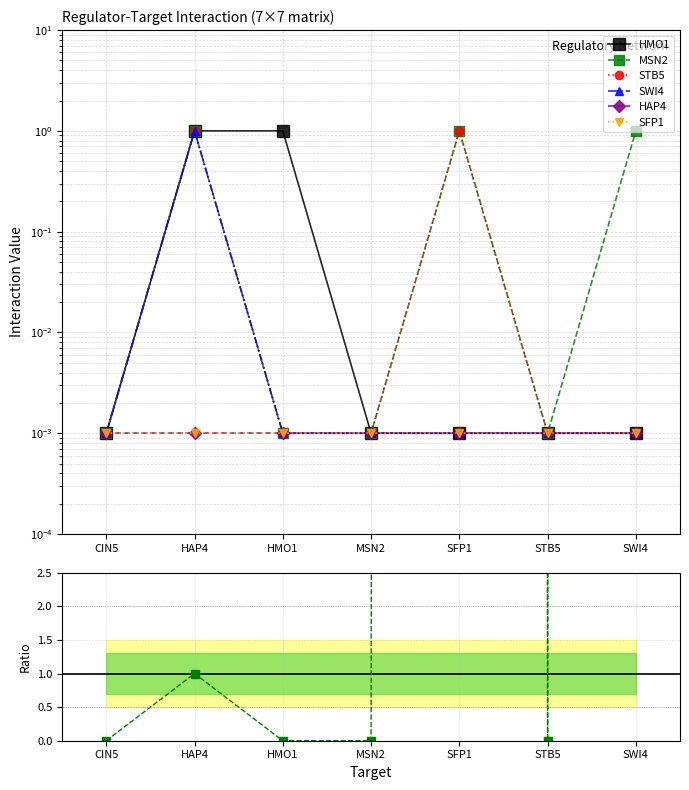

At how many categories does at least one series exceed 0?

7